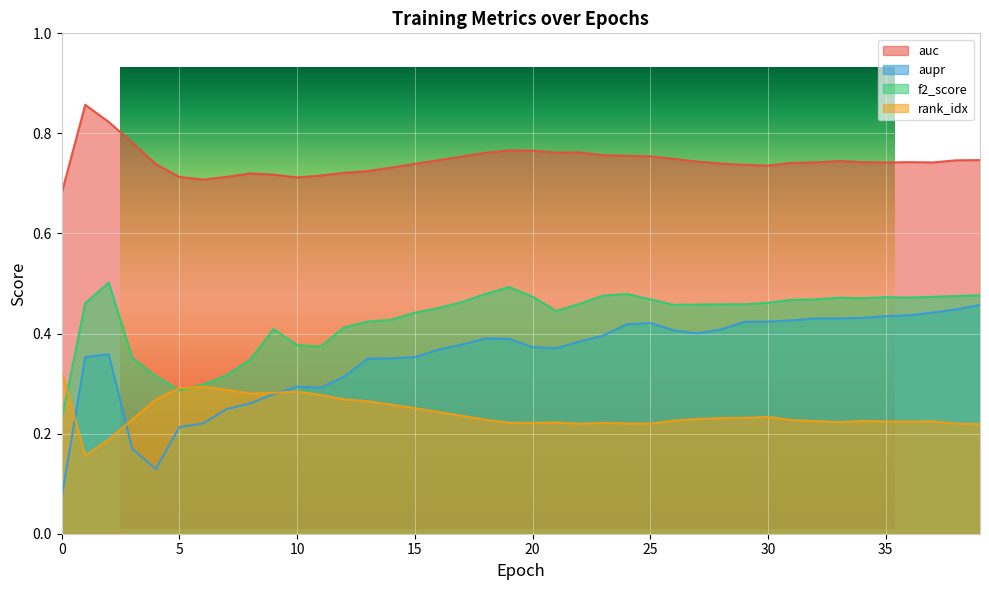

Count the f2_score values in the range 0 to 1.

40